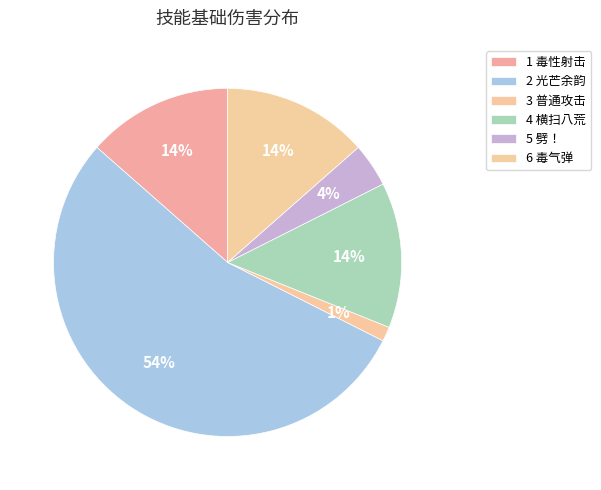

How many slices are in this pie chart?

6